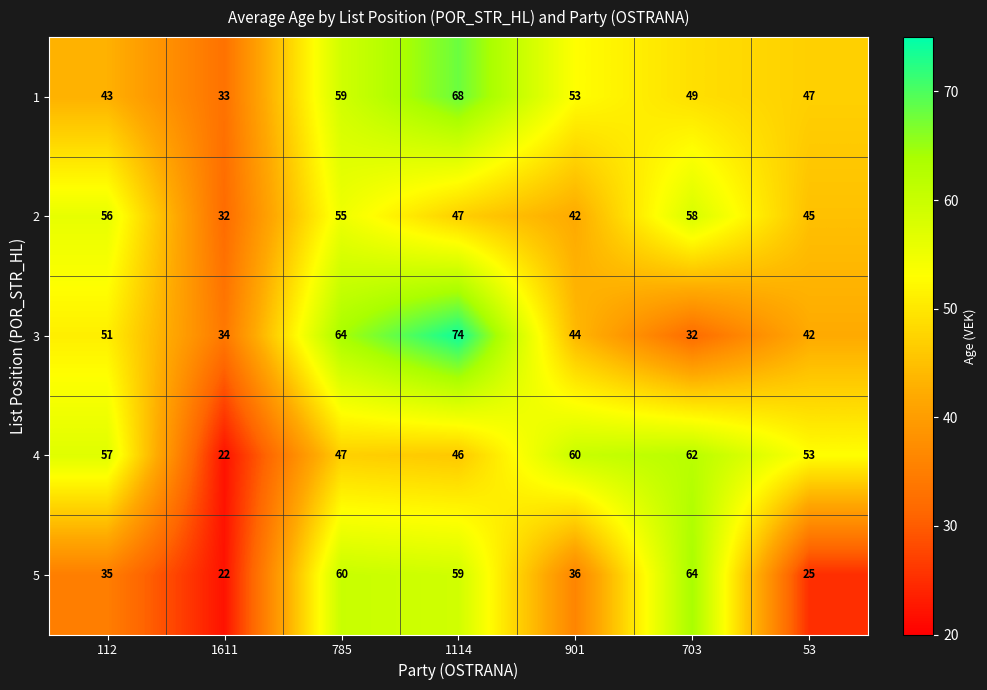

What is the difference between the second highest and second lowest values in the 3 series?

30